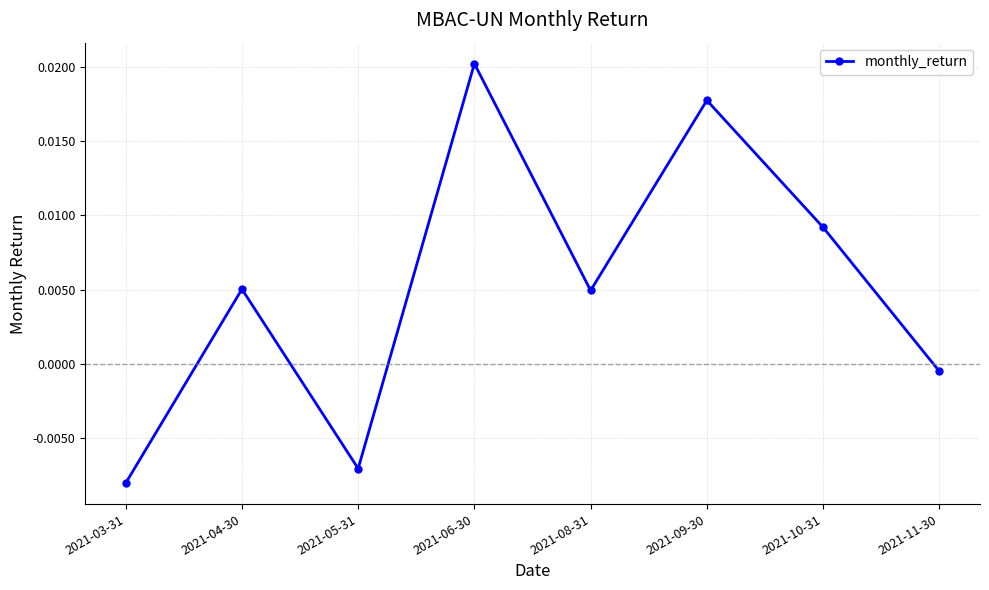

At which label does the data first exceed 0?

2021-04-30